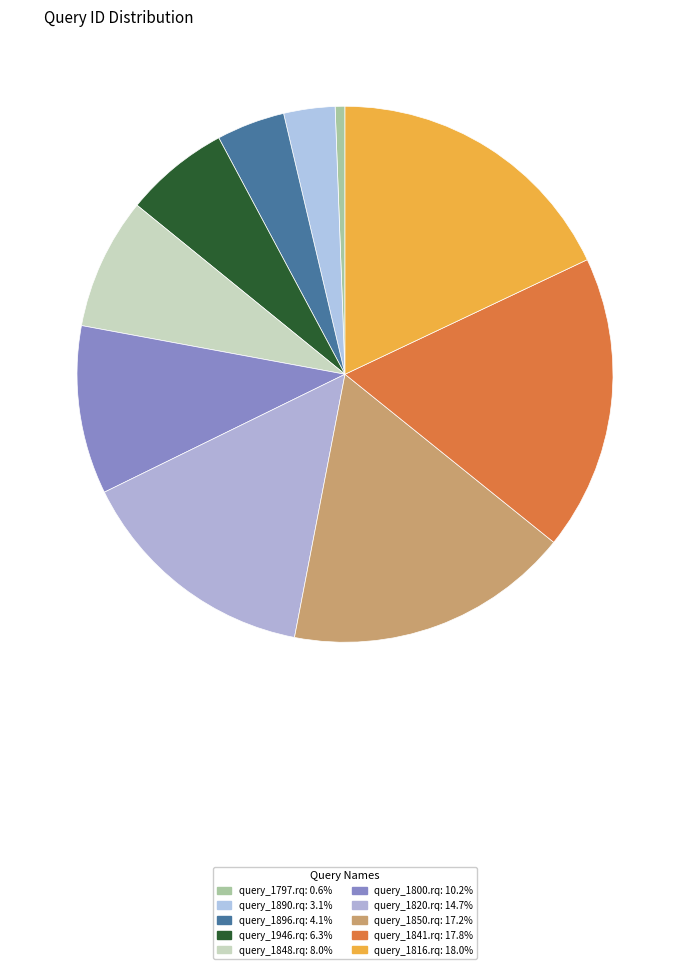

True or false: query_1848.rq accounts for 1% of the total.

False